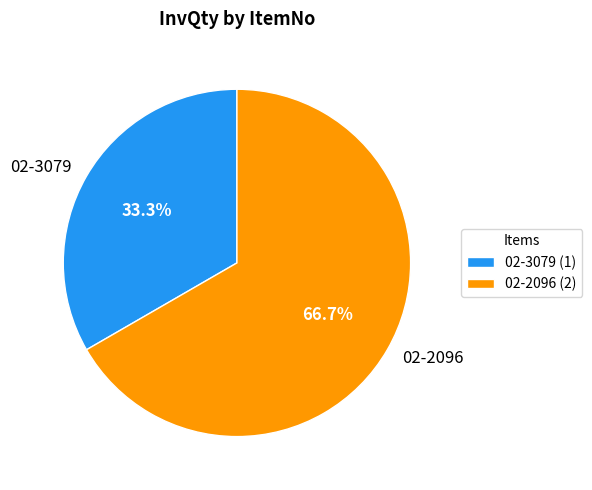

Which category has the smallest portion of the pie?

02-3079